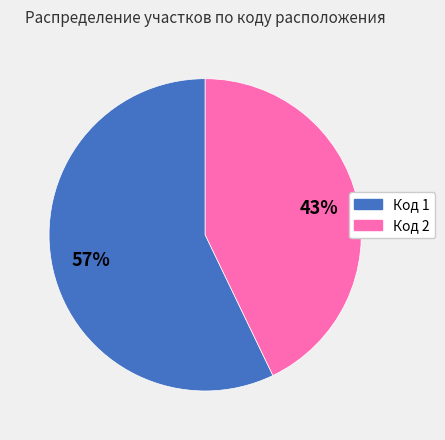

Rank the categories by value from lowest to highest.

Код 2, Код 1